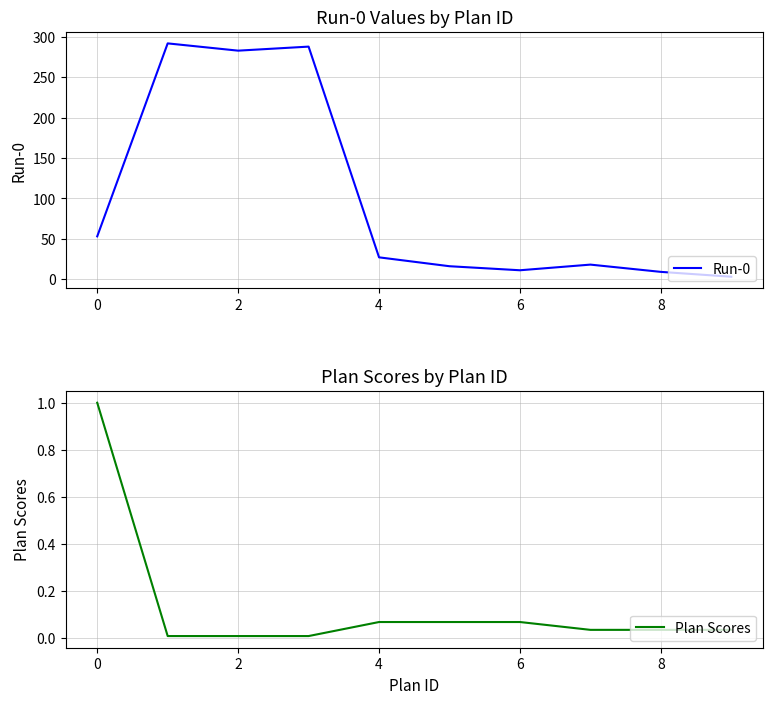

In Run-0, how many points are higher than both neighbors (excluding endpoints)?

3